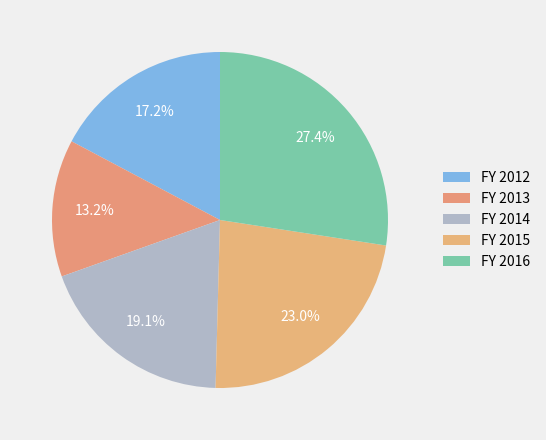

Count the number of slices in the pie.

5